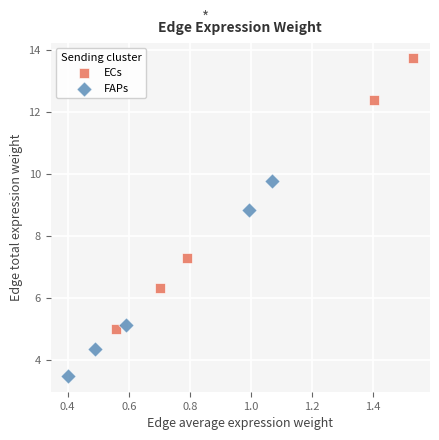

Which series contains the highest Y value?

ECs